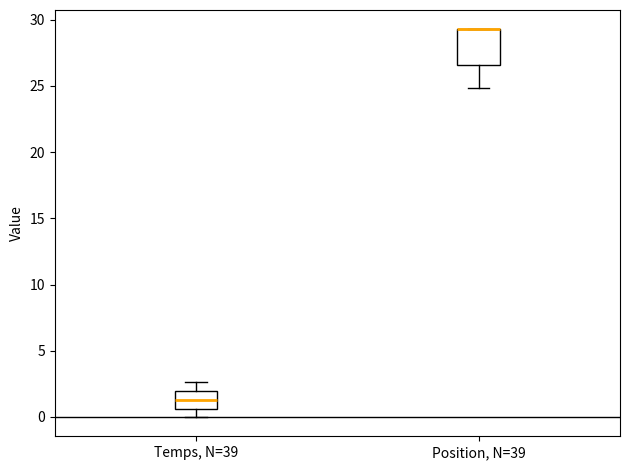

Where does the upper whisker of the box for Temps, N=39 end on the y-axis? The values are not printed on the chart, so give them approximately, as read against the axis.

2.5